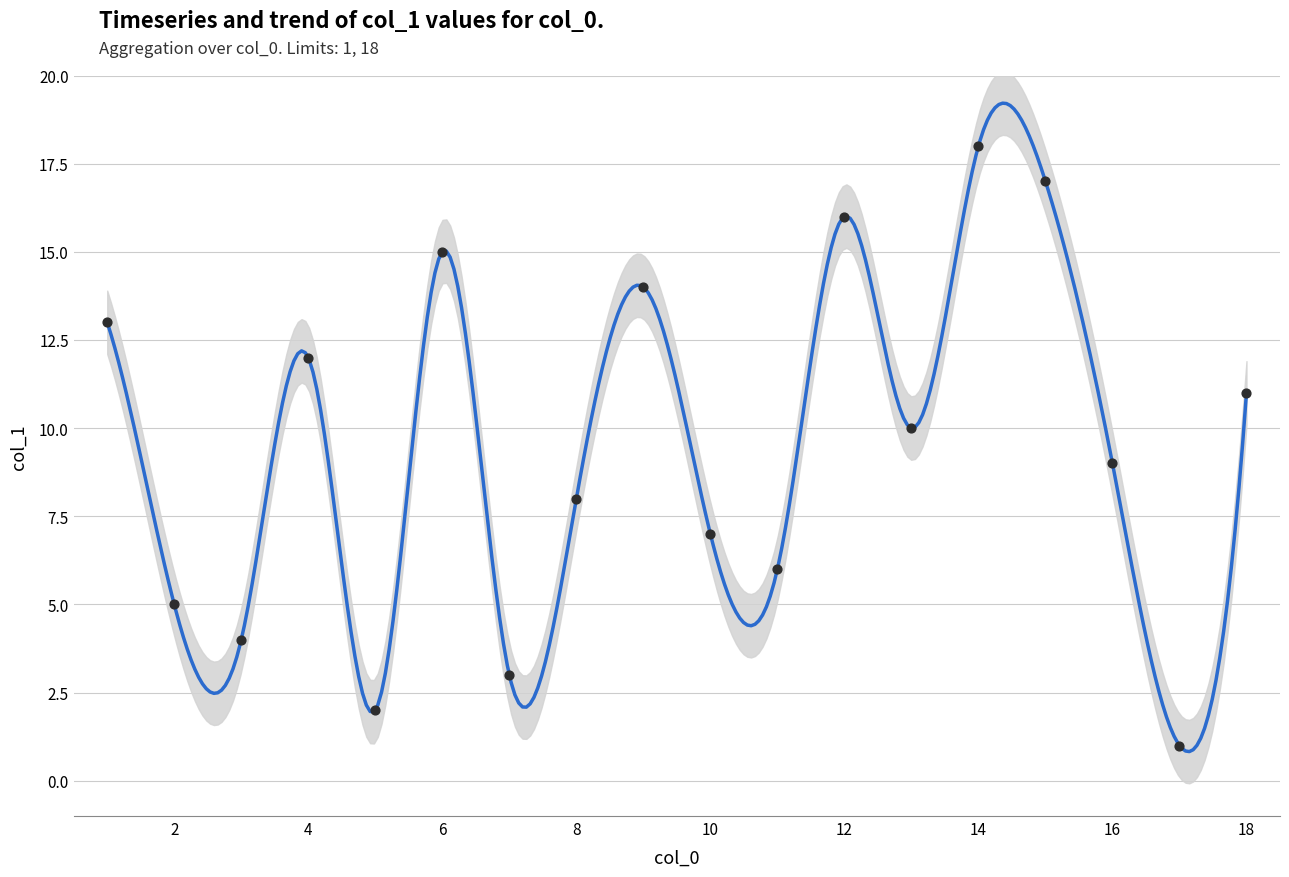

What is the ratio of the value at 10 to the value at 12?

0.4